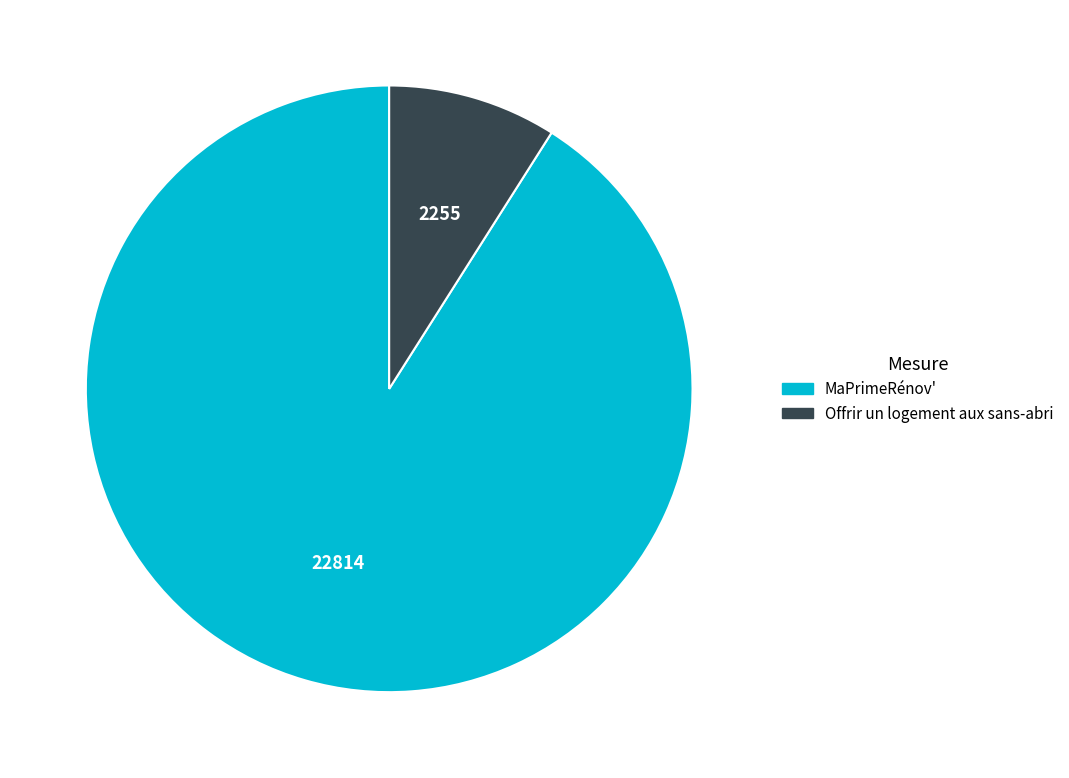

Is the sum of Offrir un logement aux sans-abri and MaPrimeRénov' greater than half?

Yes